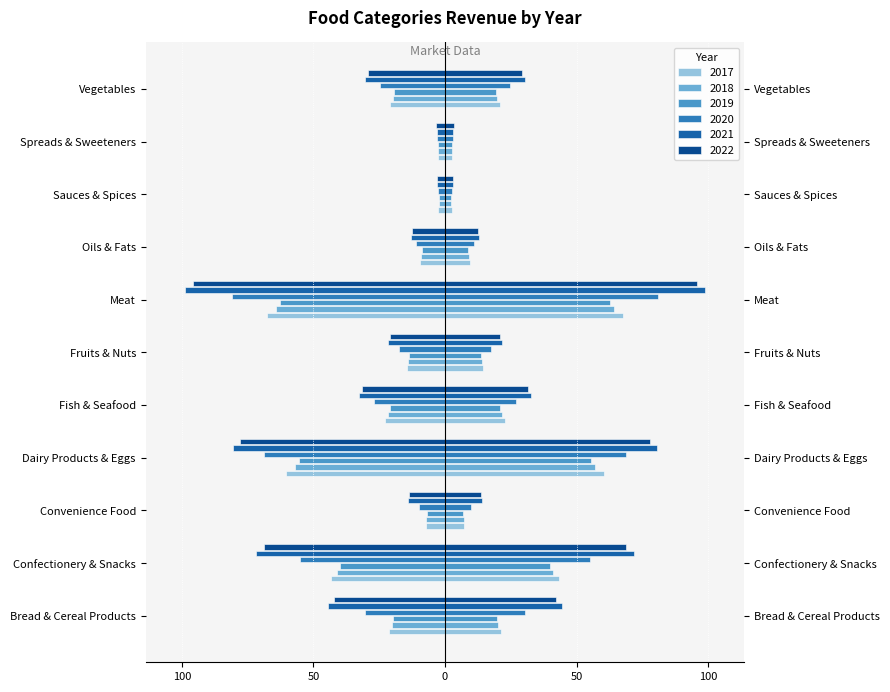

What position from the right is Dairy Products & Eggs?

8